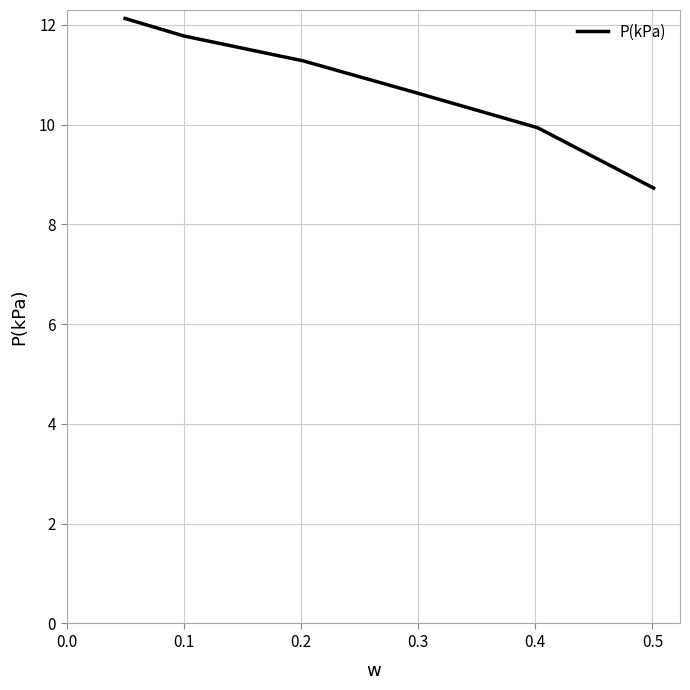

True or false: there are more than 0 points higher than both neighbors.

False